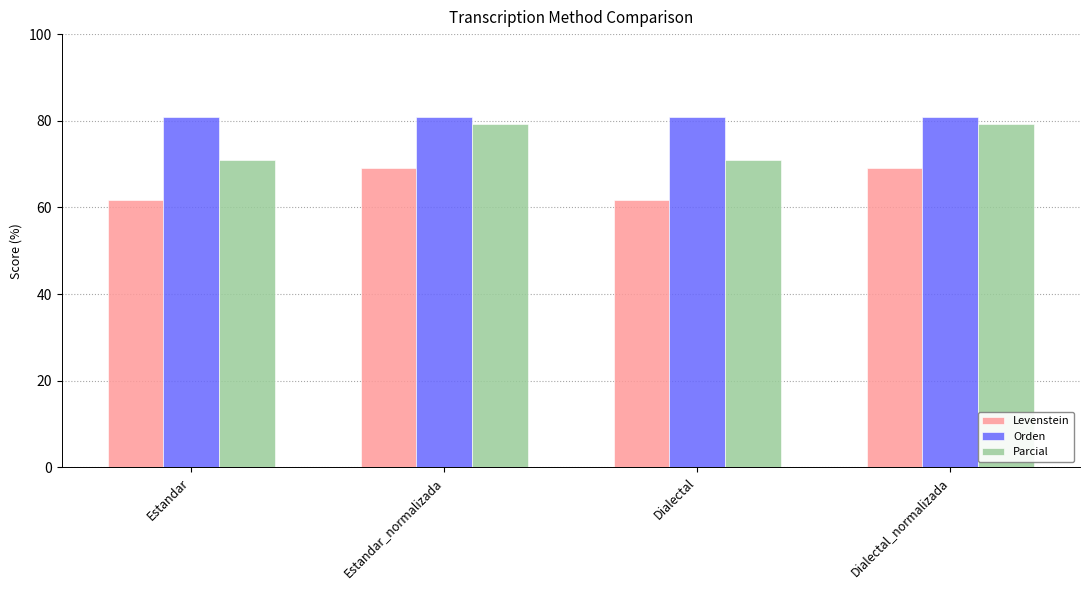

What value does the Parcial series have at Dialectal?

71.0